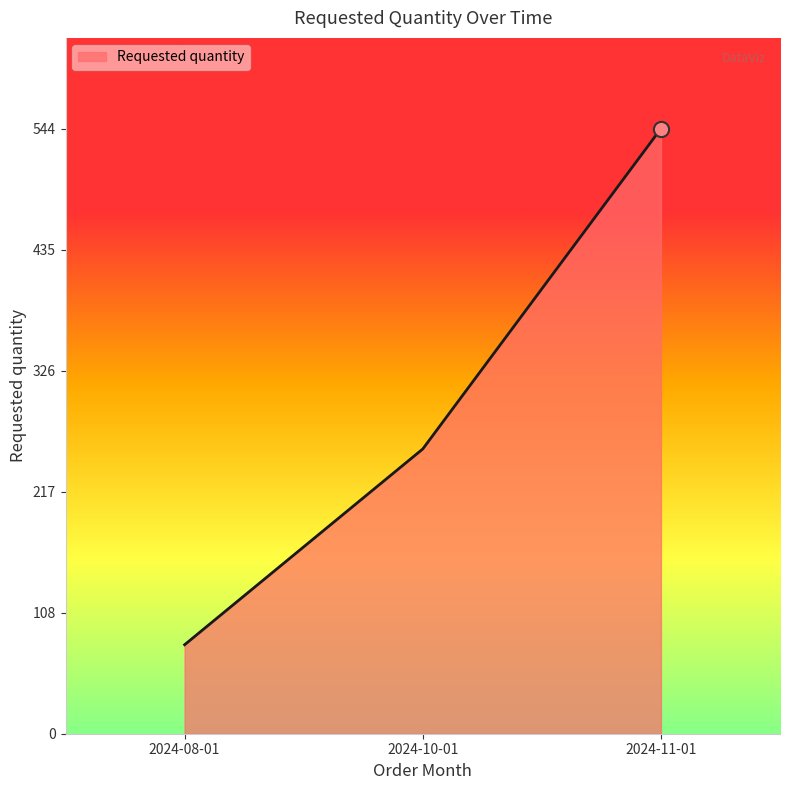

Between 2024-08-01 and 2024-11-01, which is larger?

2024-11-01